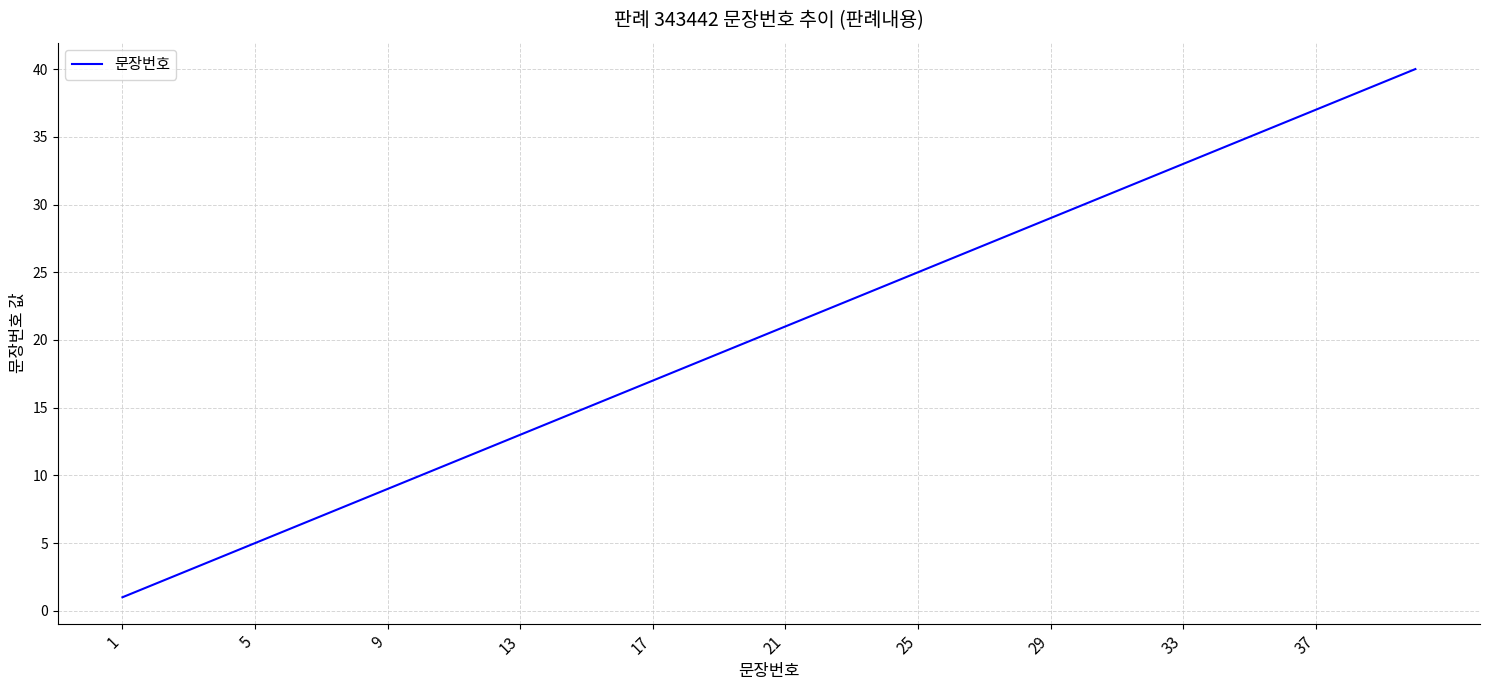

What is the greatest value displayed?

40